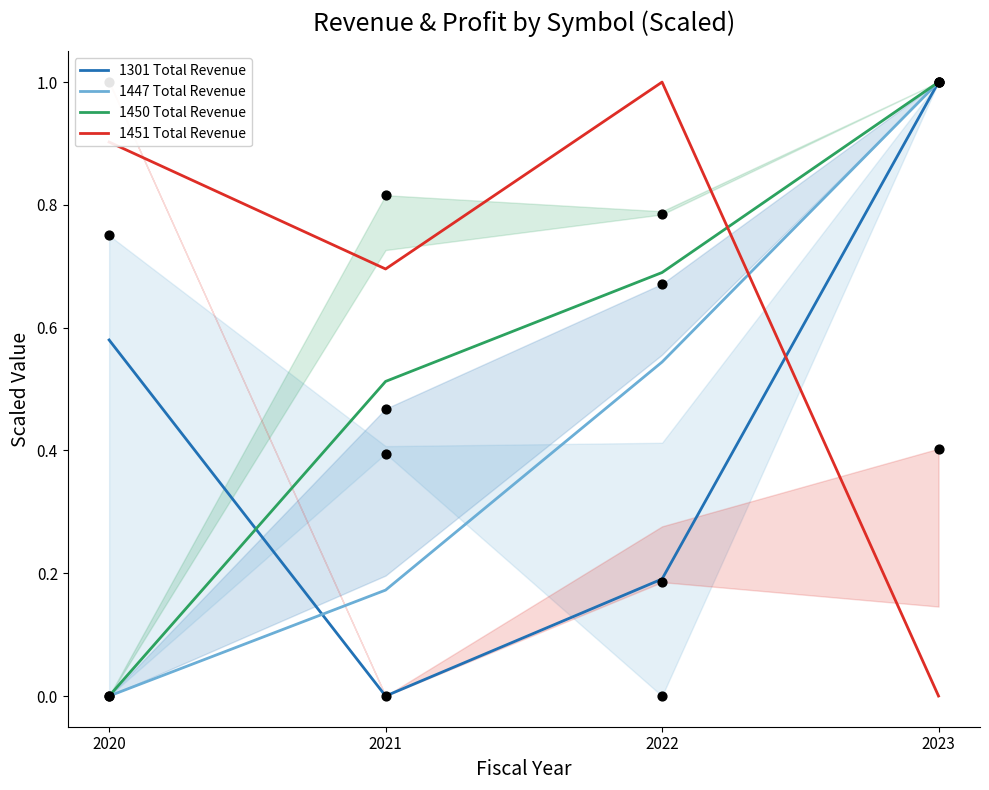

Which series reaches the maximum Y coordinate?

1301 Total Revenue